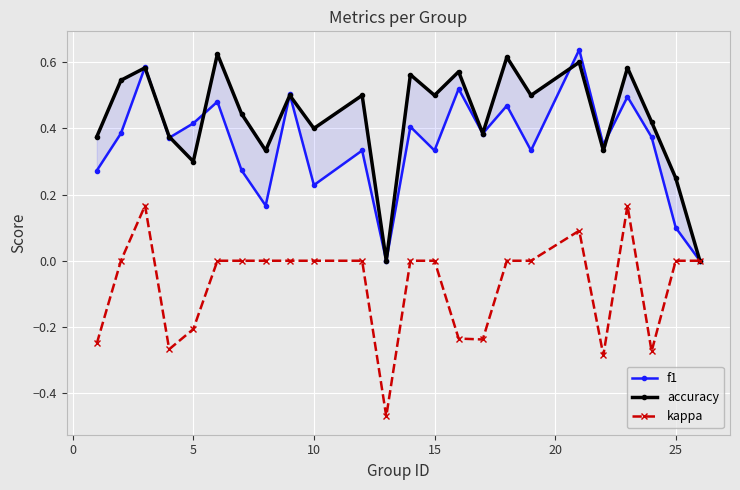

True or false: kappa has a value of -0.3 at 15.

False